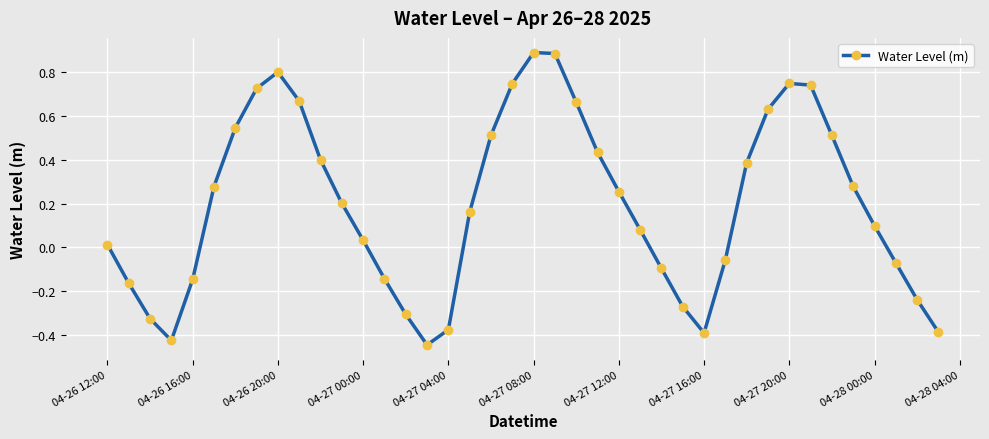

True or false: the data has more than 2 interior local peaks.

True